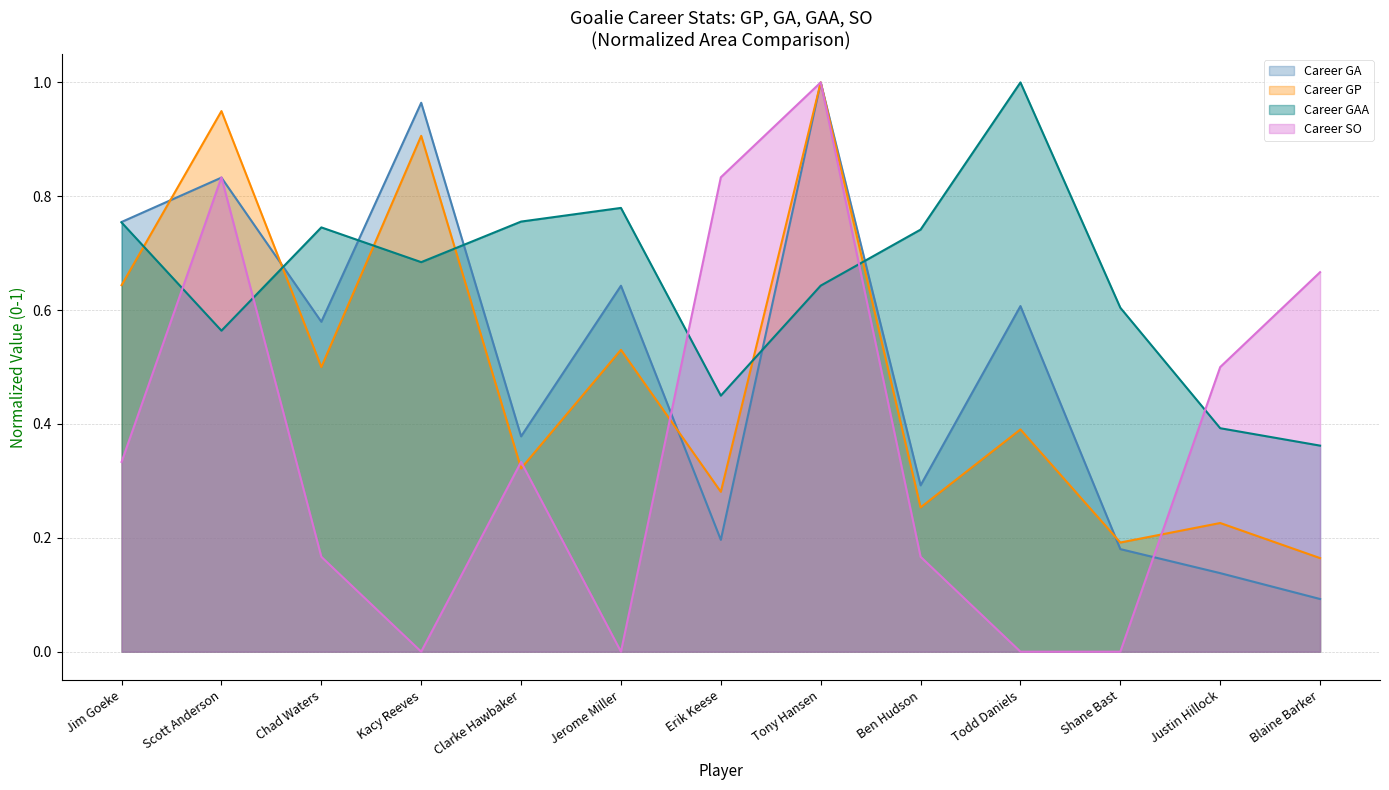

After their last crossing, which series has the higher values: Career GP or Career GA?

Career GP